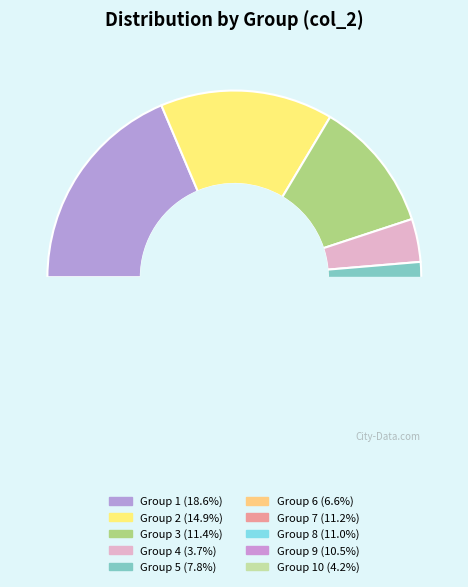

Rank the categories by value from lowest to highest.

4, 10, 6, 5, 9, 8, 7, 3, 2, 1